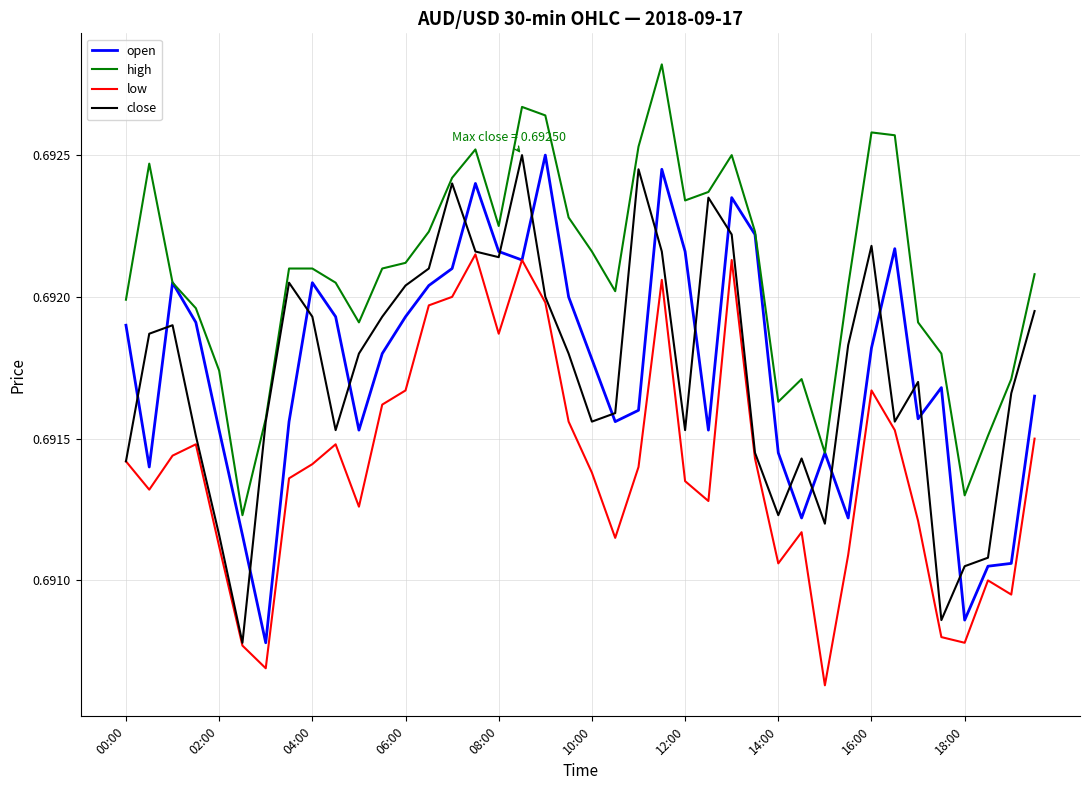

True or false: low and high cross at least once.

False